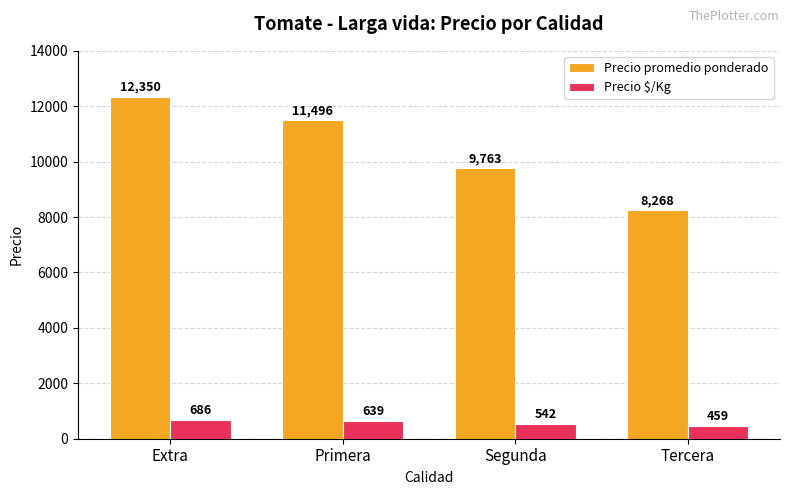

At which label does Precio promedio ponderado first exceed 11496?

Extra